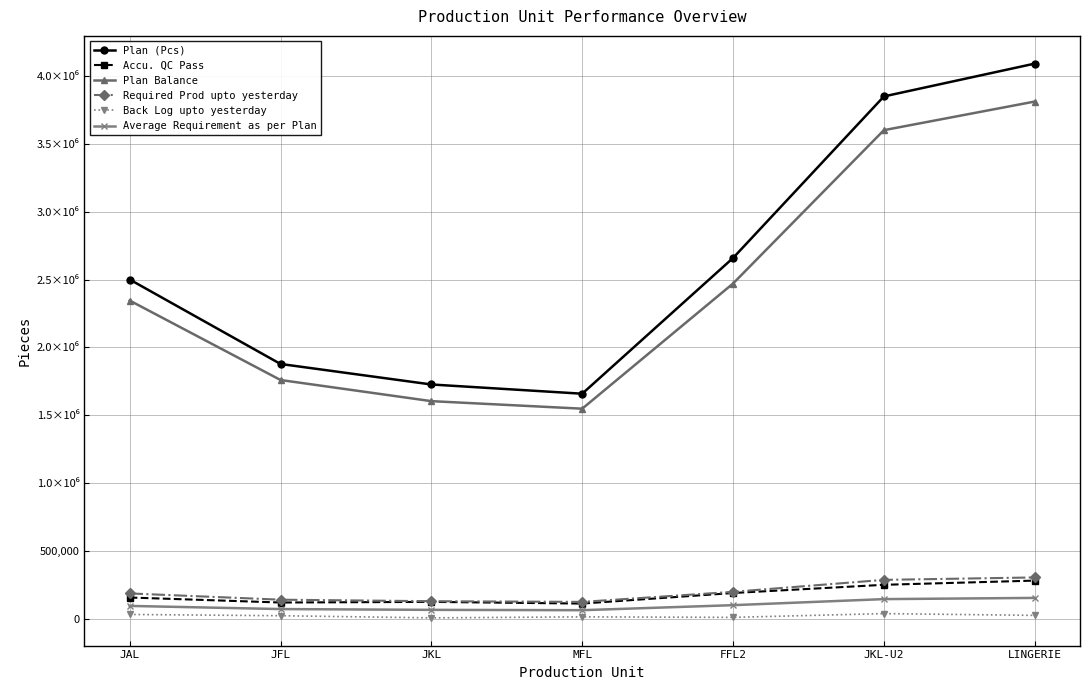

What are all the series names shown in the legend?

Plan (Pcs), Accu. QC Pass, Plan Balance, Required Prod upto yesterday, Back Log upto yesterday, Average Requirement as per Plan